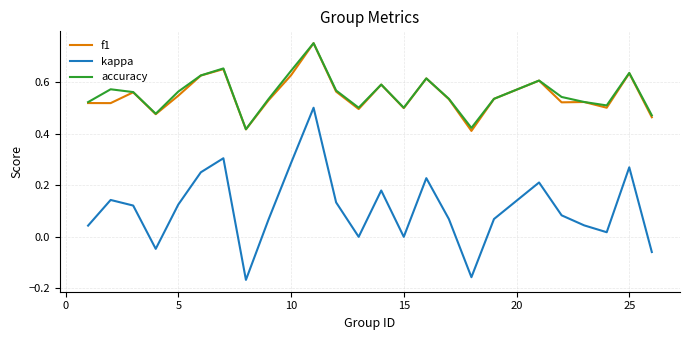

Which series has the widest spread of values?

kappa